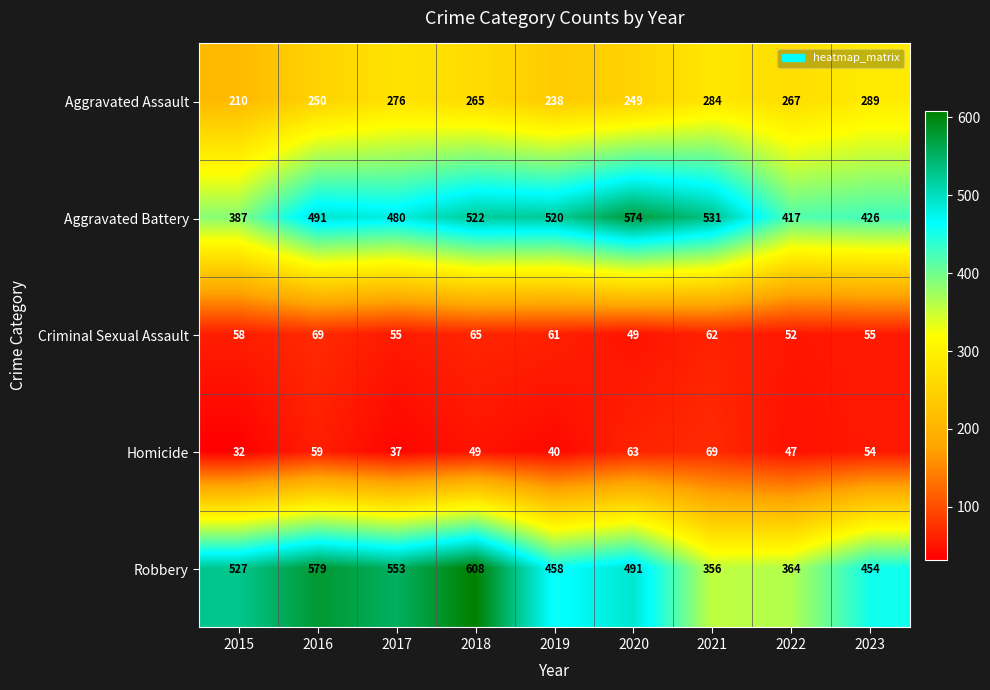

At which category is the sum across all series the highest?

2018